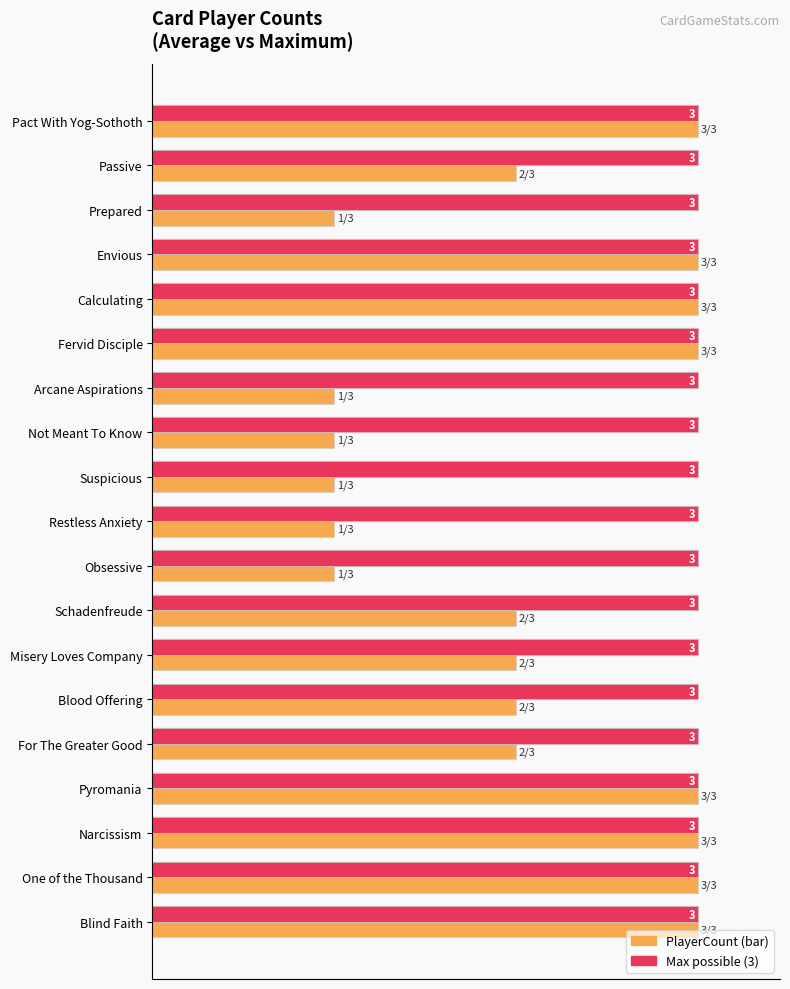

The value of PlayerCount at Calculating is 136.7. True or false?

False